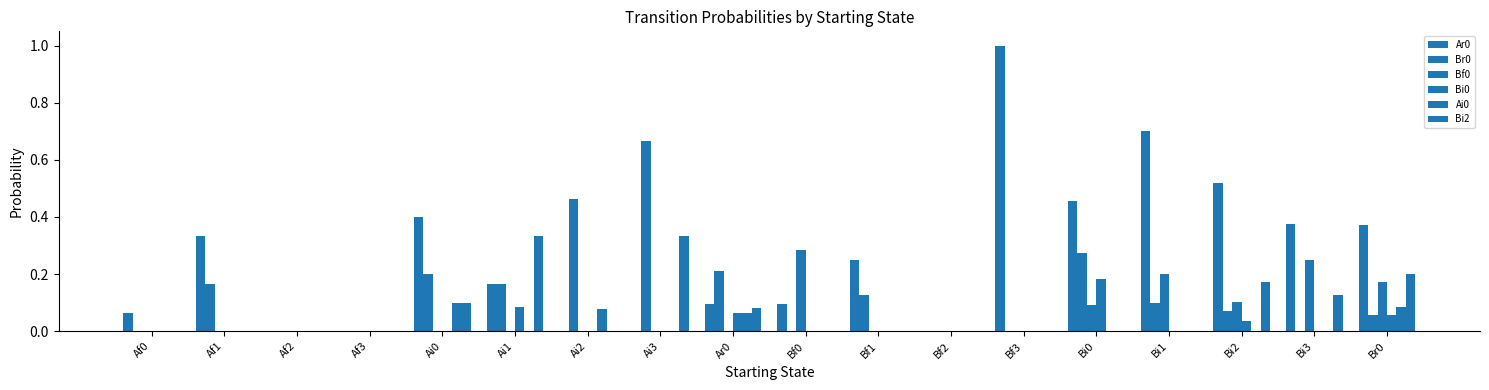

How many distinct data groups are displayed?

6